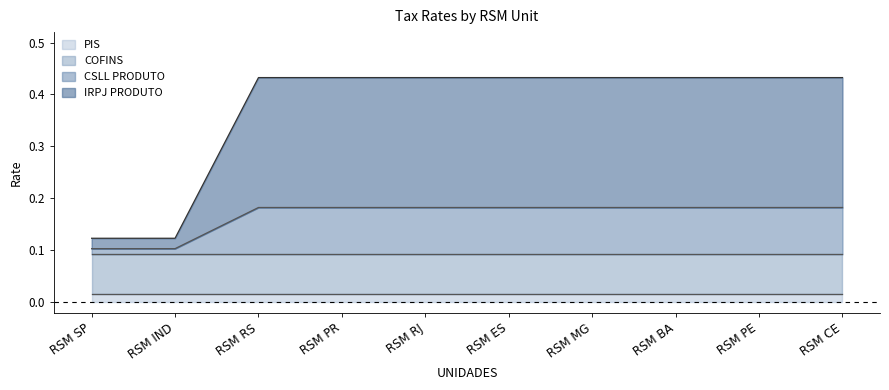

True or false: IRPJ PRODUTO and CSLL PRODUTO cross at least once.

False